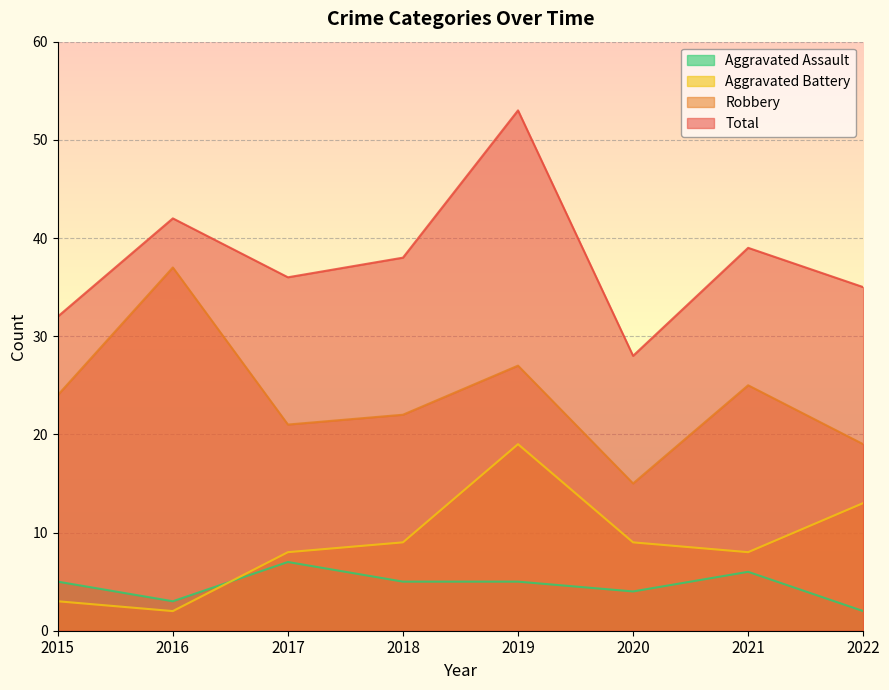

Rank the series by their maximum value, from highest to lowest.

Total, Robbery, Aggravated Battery, Aggravated Assault